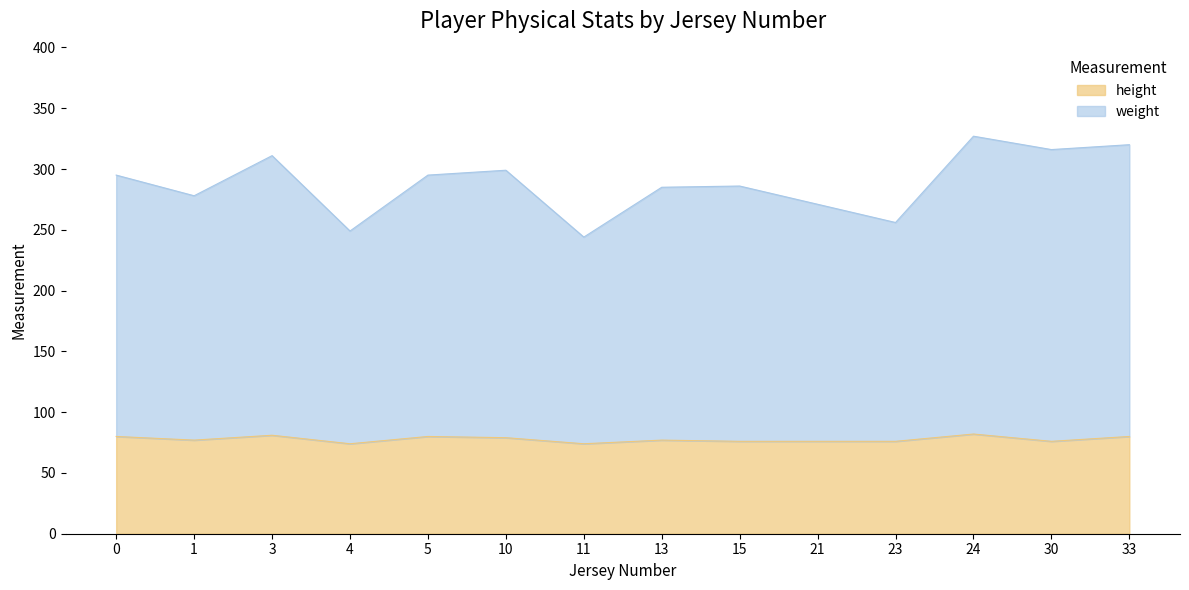

True or false: height and weight intersect in this chart.

False